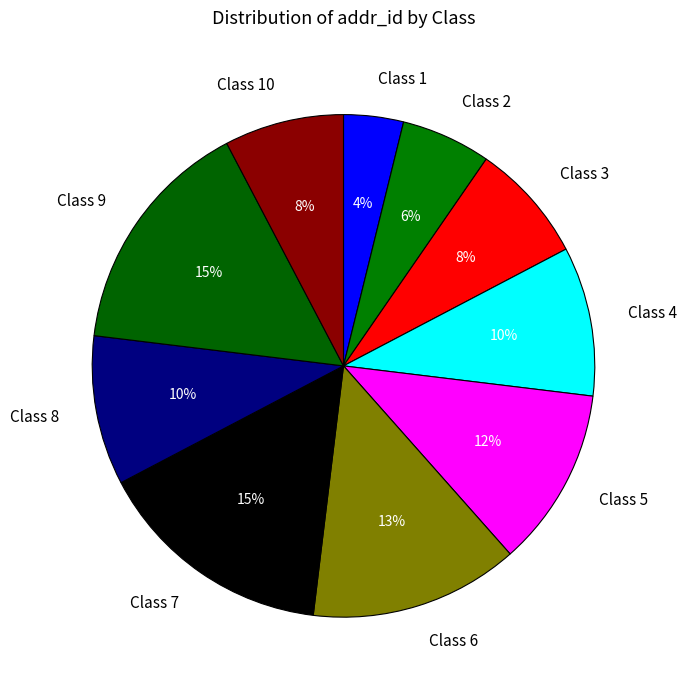

Between Class 2 and Class 8, which is larger?

Class 8